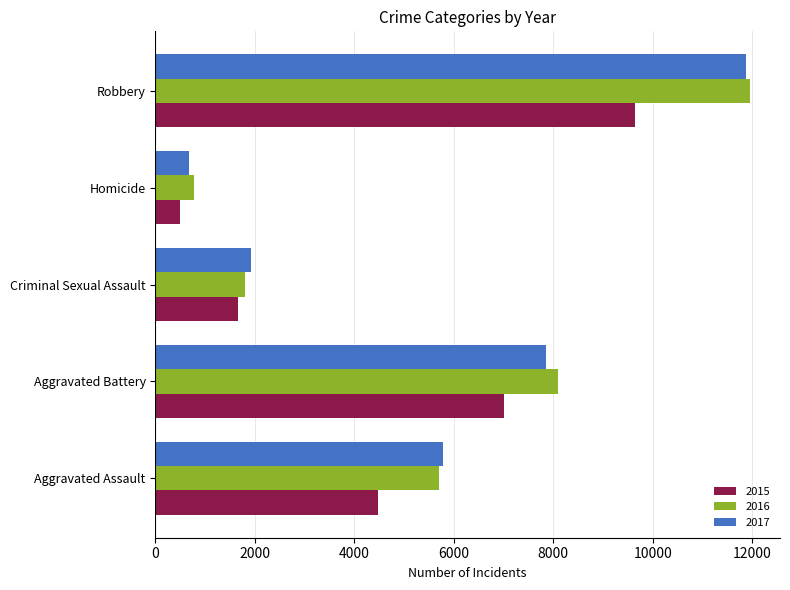

The 2016 series shows 8085 at Aggravated Battery. True or false?

True